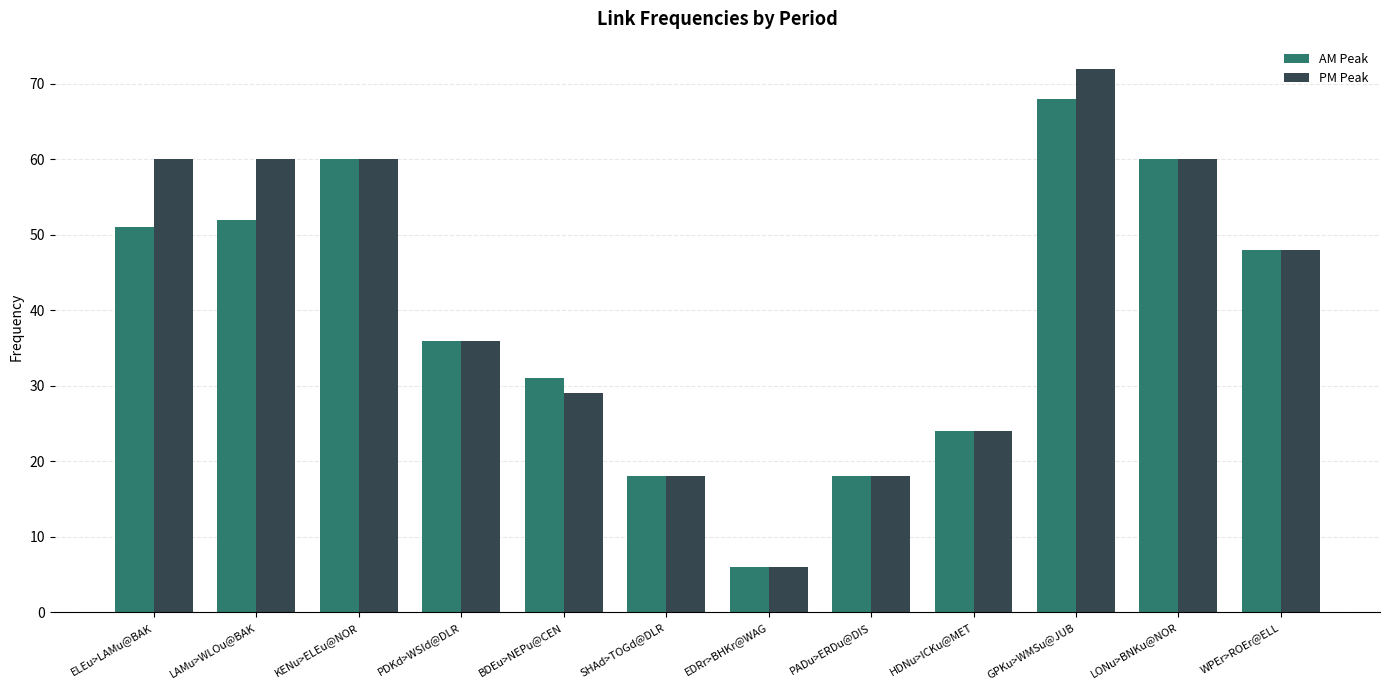

What is the sum of the AM Peak values at PDKd>WSId@DLR and BDEu>NEPu@CEN?

67